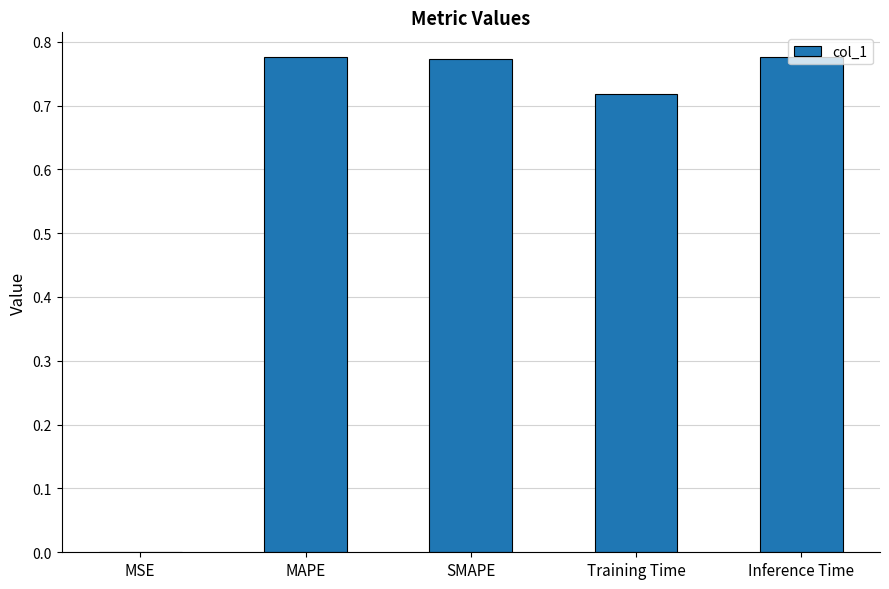

Which has a higher value, Training Time or MAPE?

MAPE